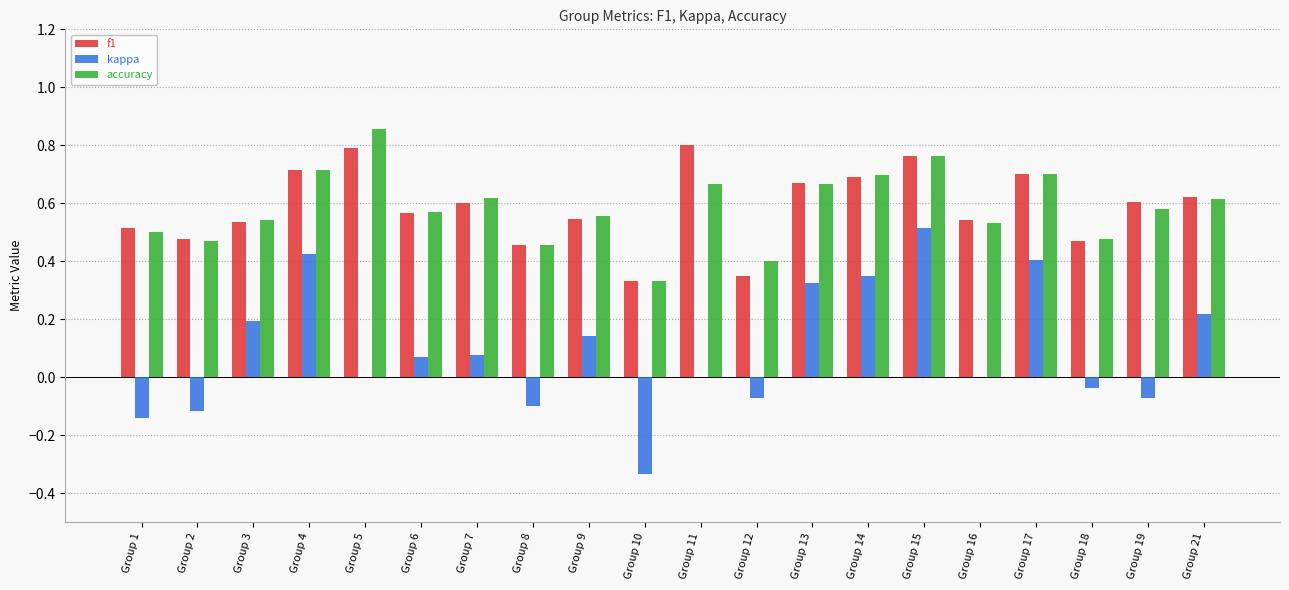

Which category has the highest value across all series?

Group 5